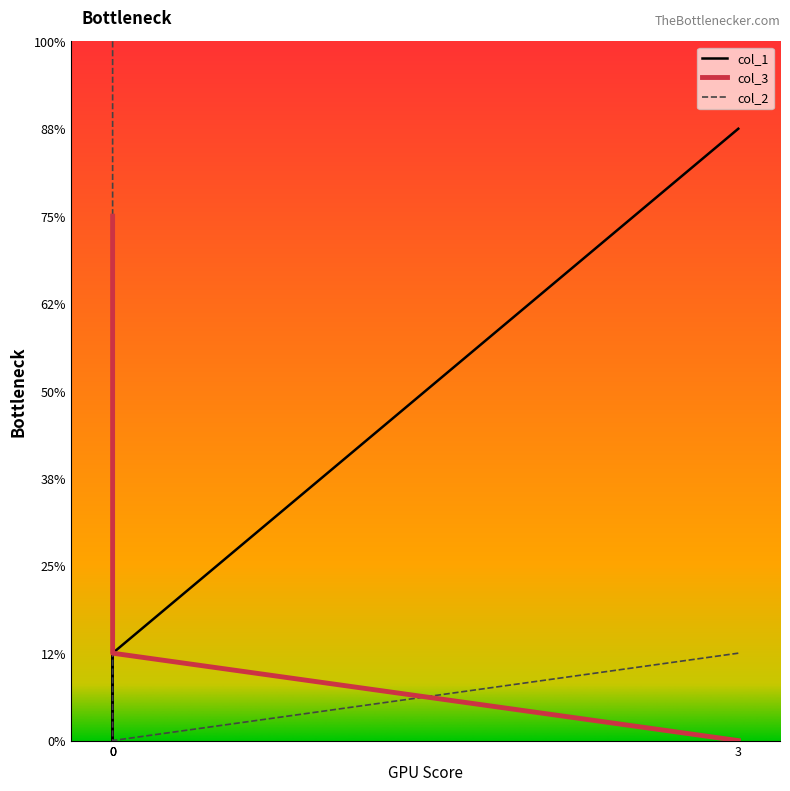

How many values in col_2 are above zero?

3